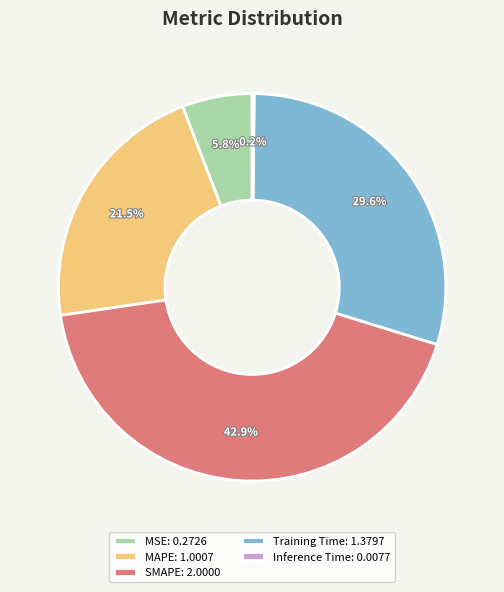

Does Training Time: 1.3797 account for over 50% of the chart?

No